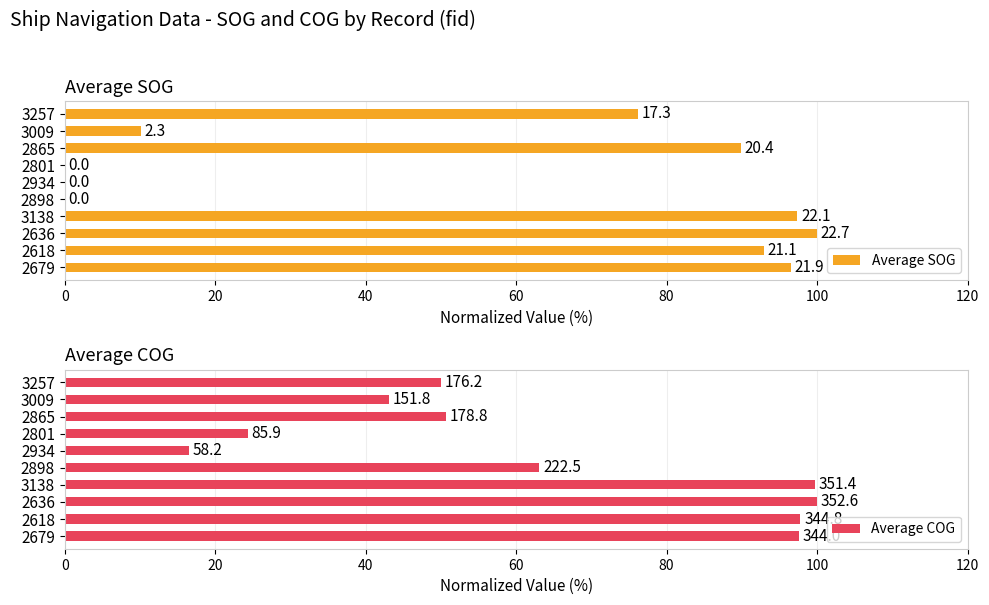

The Average SOG series shows 76.2 at 3257. True or false?

True